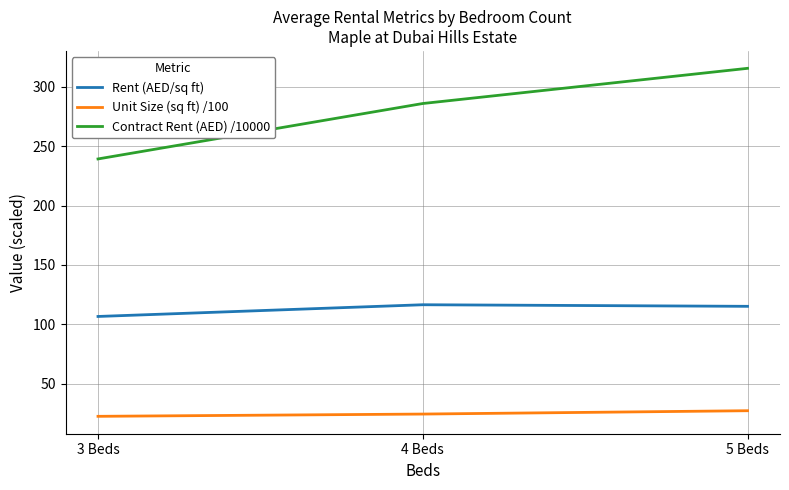

Which label corresponds to the largest value in the chart?

5 Beds